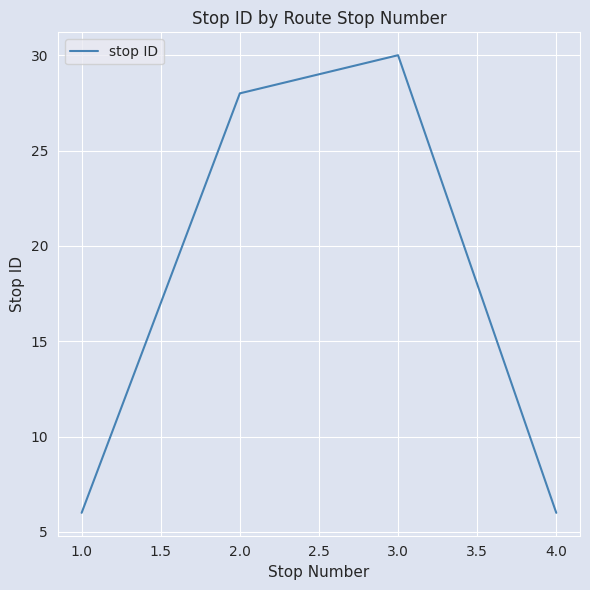

What position from the right is 3.0?

2